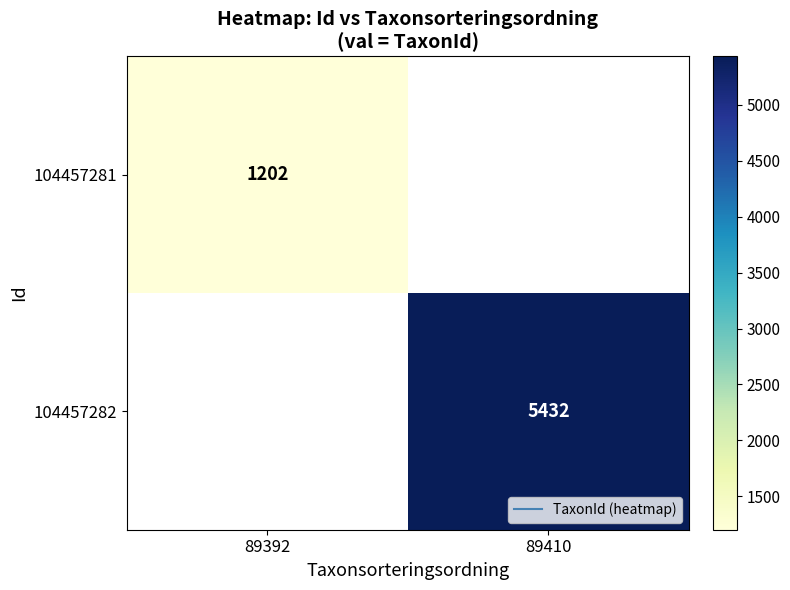

The value of 104457282 at 89410 is 5432.0. True or false?

True